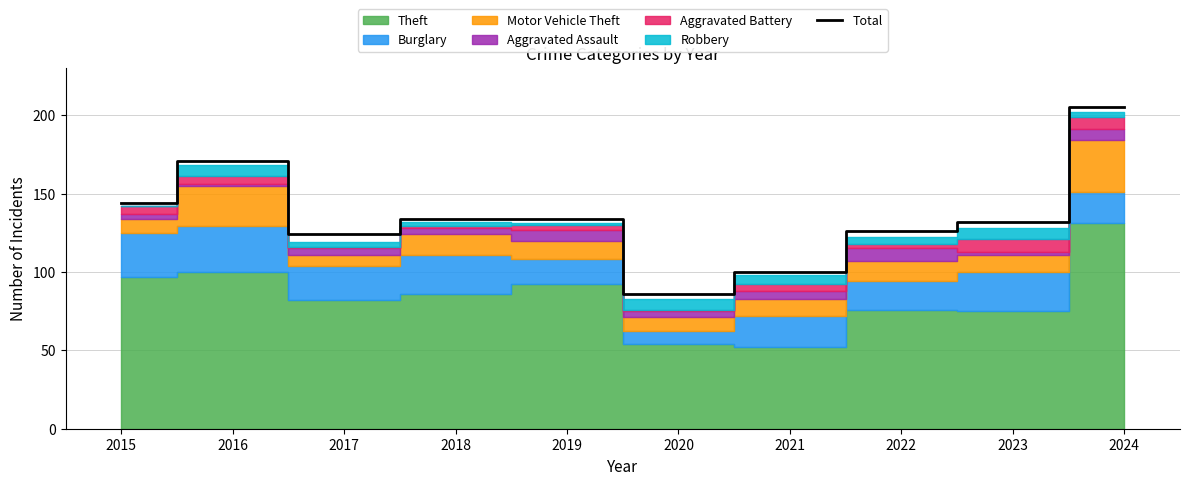

Rank the categories by value from lowest to highest.

2020, 2021, 2017, 2022, 2023, 2018, 2019, 2015, 2016, 2024